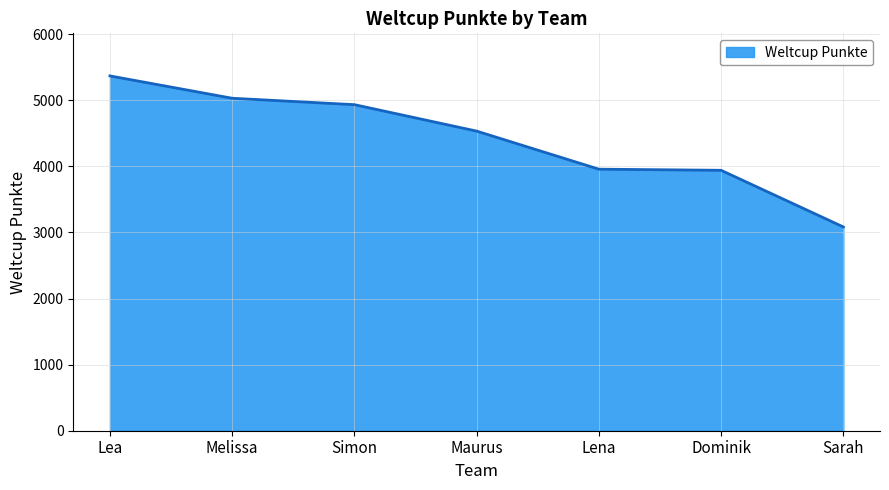

Which label corresponds to the smallest value in the chart?

Sarah